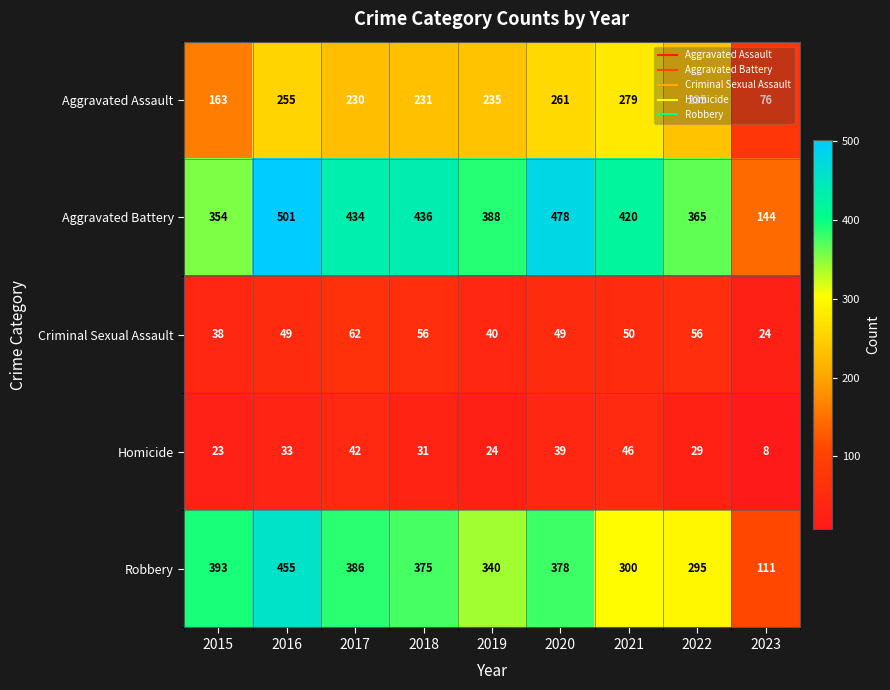

At which category is the sum across all series the highest?

2016